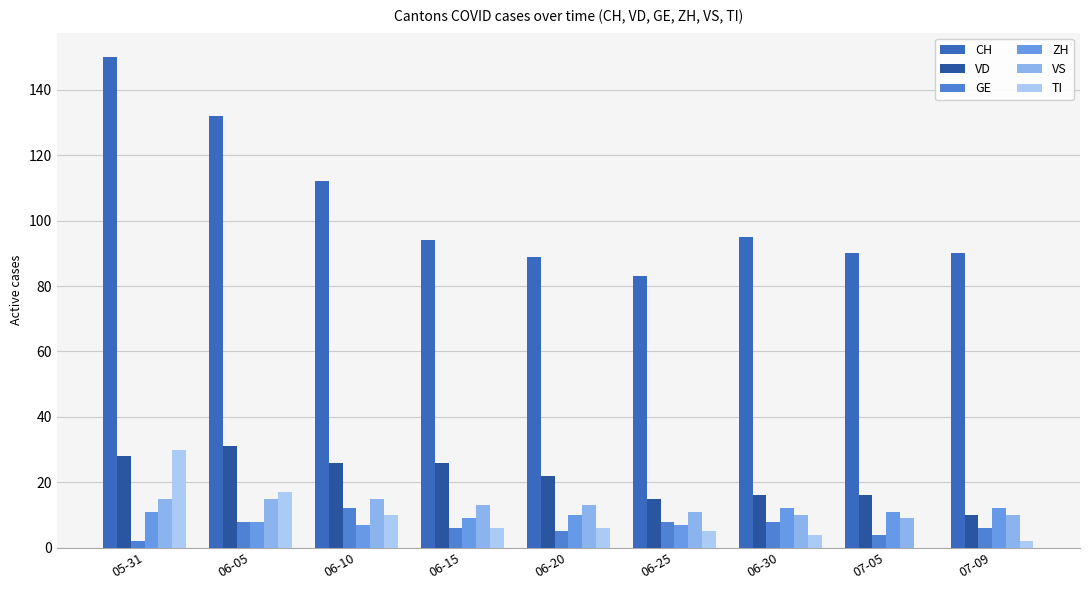

How many categories are shown in the chart?

9